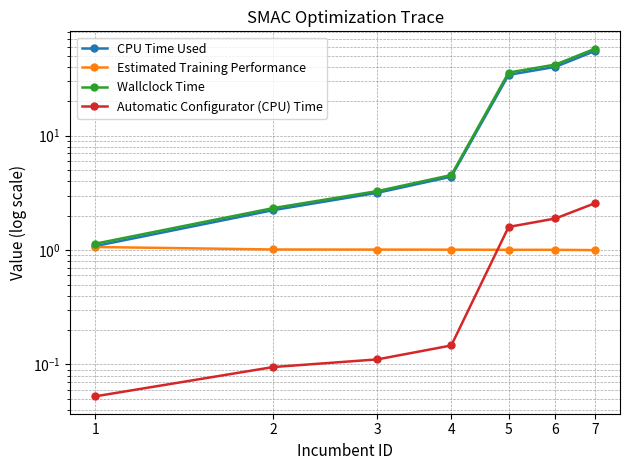

At how many categories does at least one series exceed 44?

1